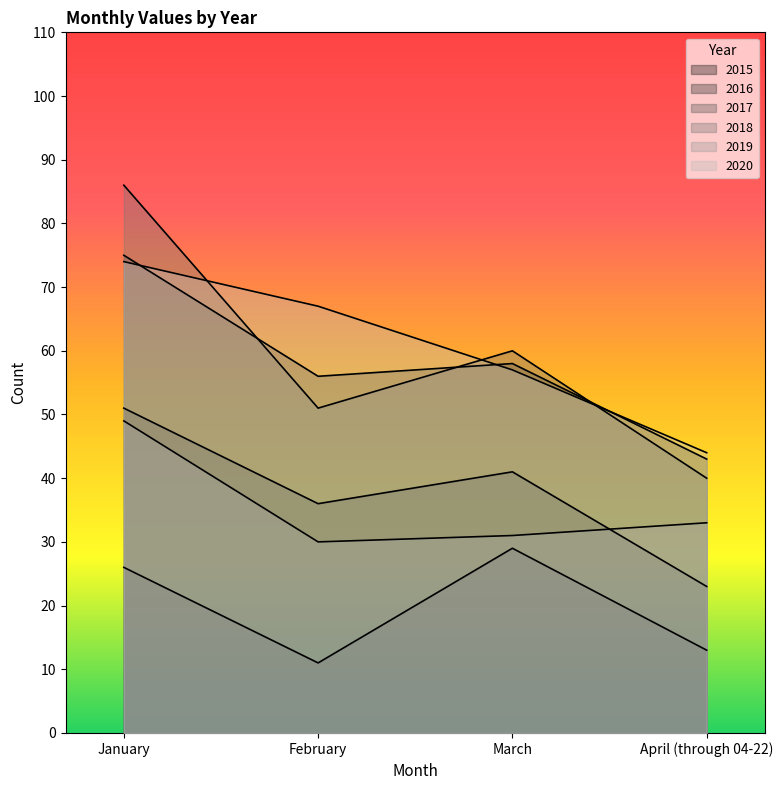

Does the chart have visible grid lines?

No